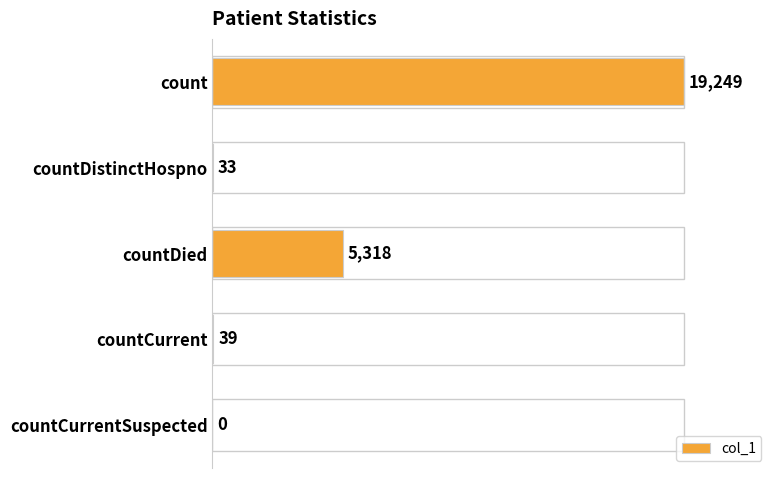

Where is the data nearest to the value 9624?

countDied